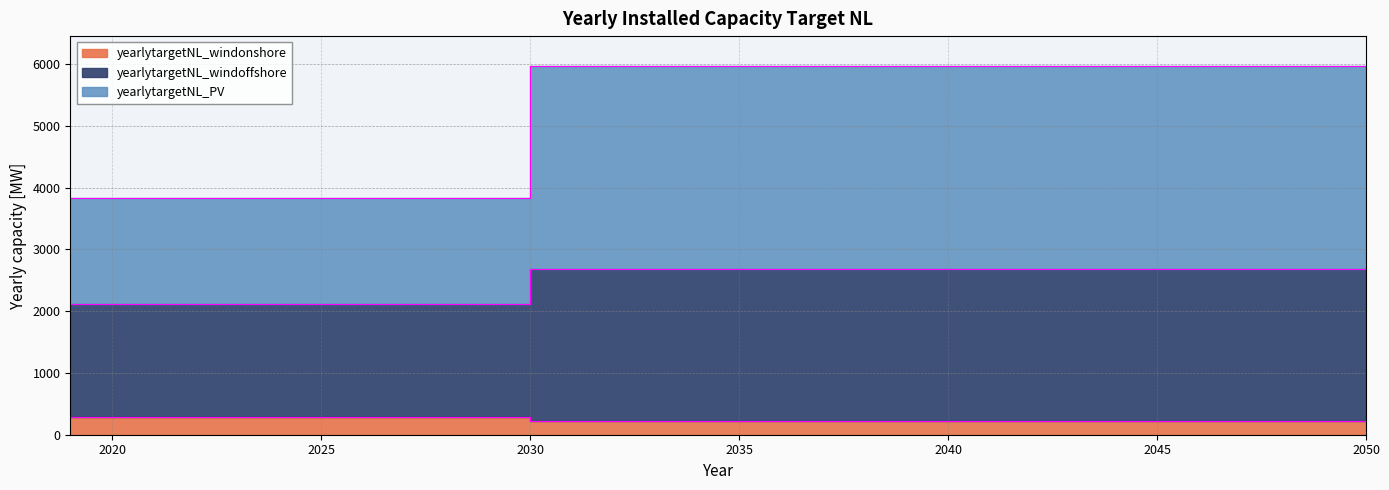

What is the sum of the yearlytargetNL_PV values at 2028 and 2033?

9813.7